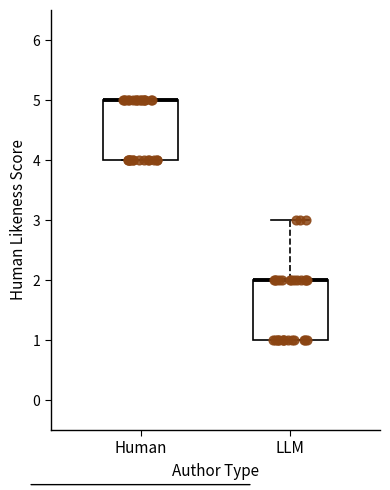

Where is the lower edge of the box for Human on the y-axis? The values are not printed on the chart, so give them approximately, as read against the axis.

4